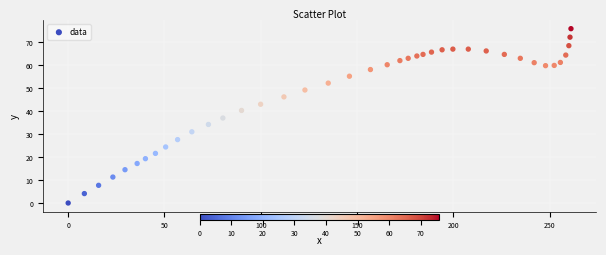

What is the range of X values (max minus min)?

261.0